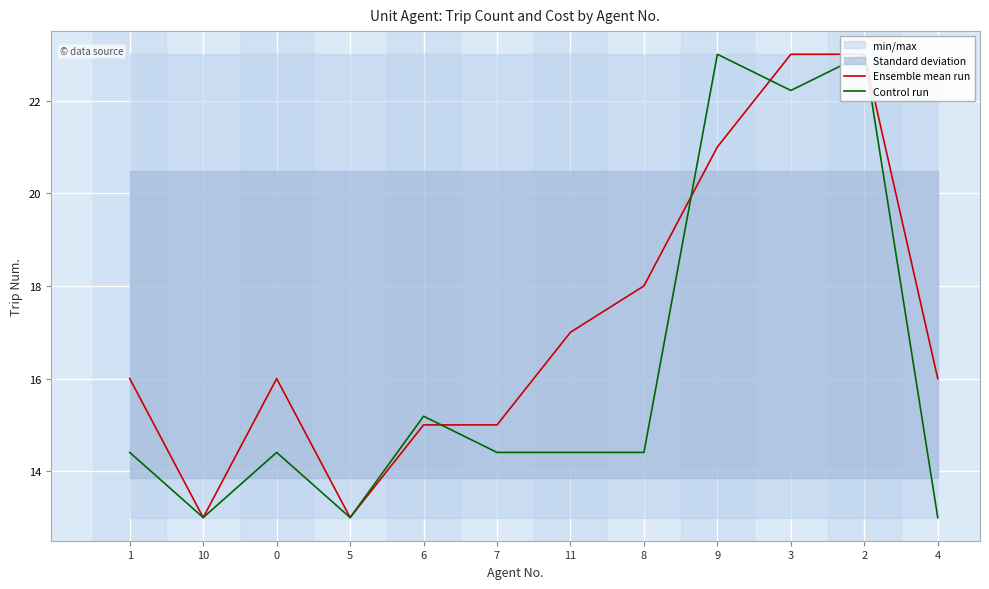

What is the total value across all series at 11?

31.4